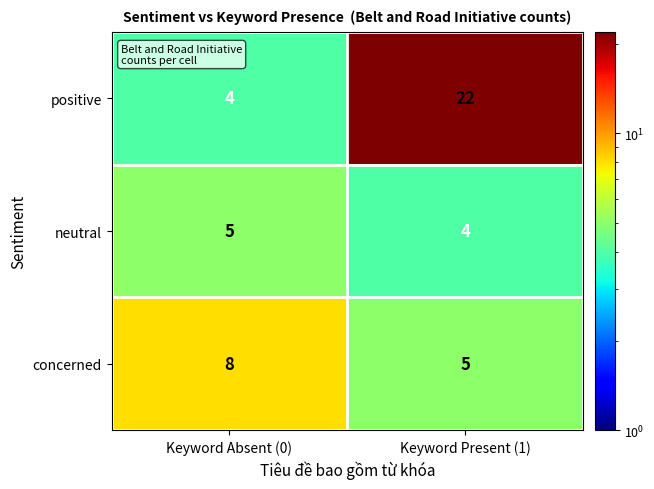

Reading right to left, what are all the values shown in this chart?

positive: Keyword Present (1)=22	Keyword Absent (0)=4
neutral: Keyword Present (1)=4	Keyword Absent (0)=5
concerned: Keyword Present (1)=5	Keyword Absent (0)=8